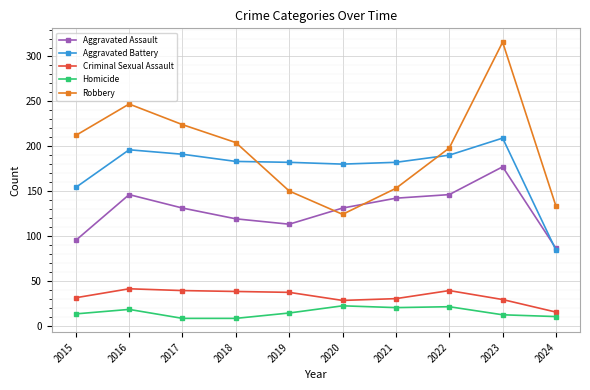

List the series in order of their peak value, highest first.

Robbery, Aggravated Battery, Aggravated Assault, Criminal Sexual Assault, Homicide